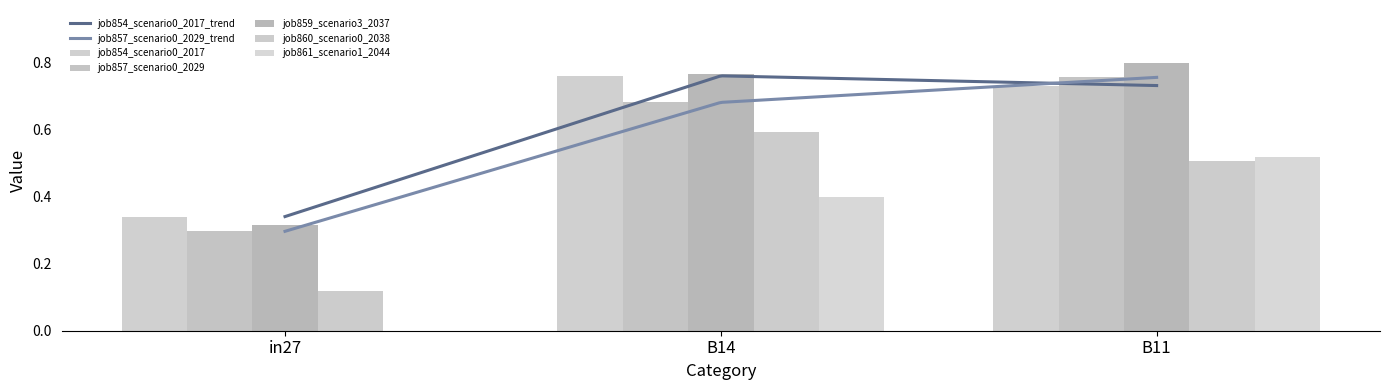

True or false: job861_scenario1_2044 has a value of 0.1 at B11.

False